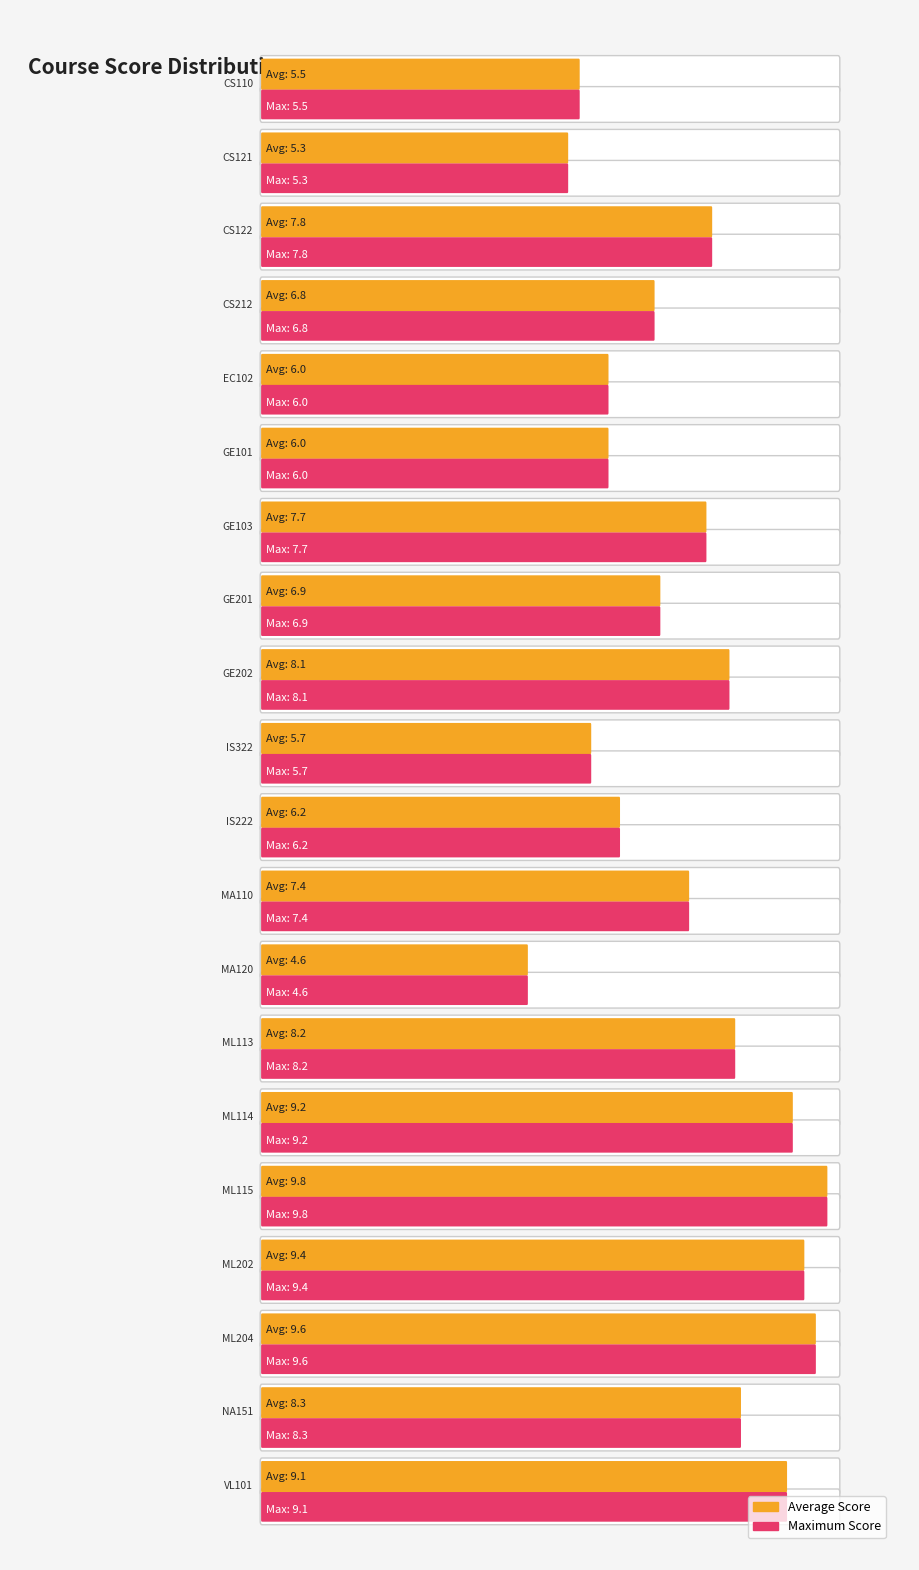

Is the value of Maximum at ML204 greater than the value of Average at EC102?

Yes